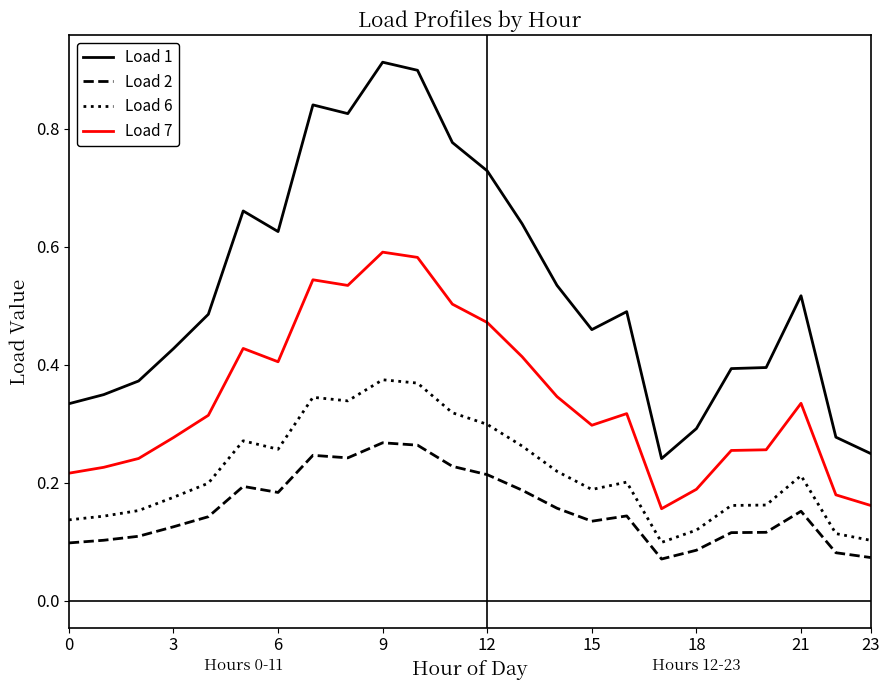

At how many categories does at least one series exceed 0?

24